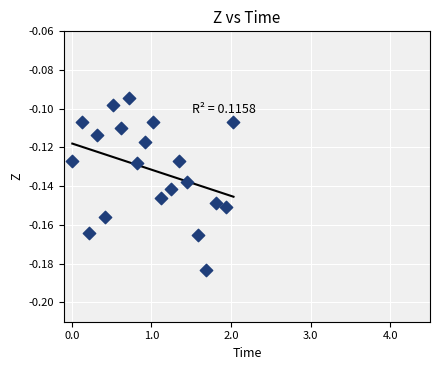

What is the range of X values (max minus min)?

2.0